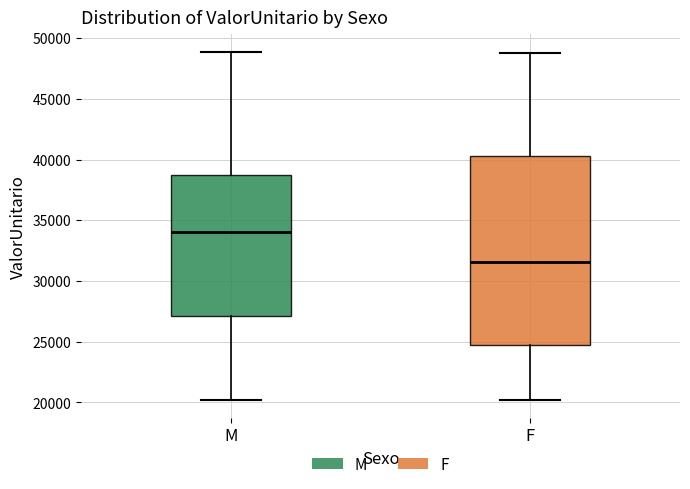

Comparing the boxes themselves (not the whiskers), which one is the tallest?

F